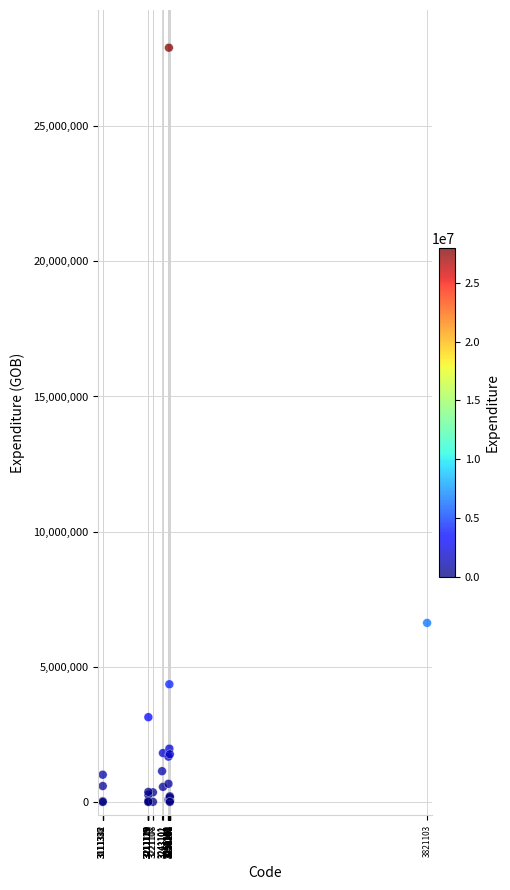

What Y value in the scatter plot is closest to 13951496?

6622918